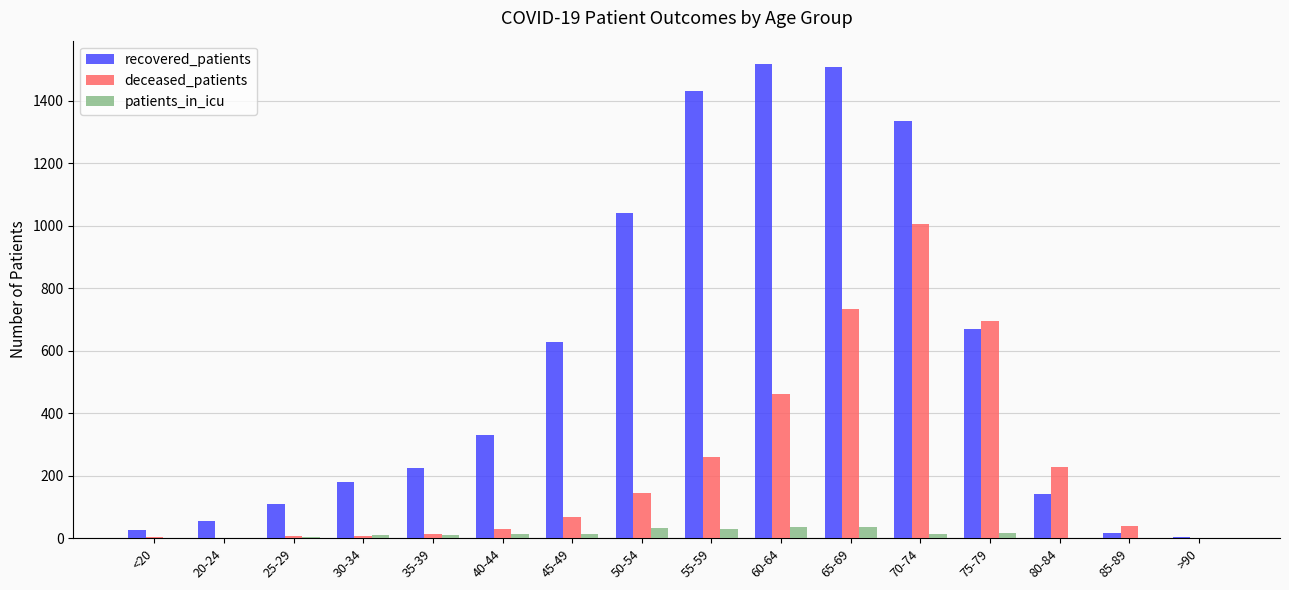

Is it true that deceased_patients equals 1173 at 75-79?

False